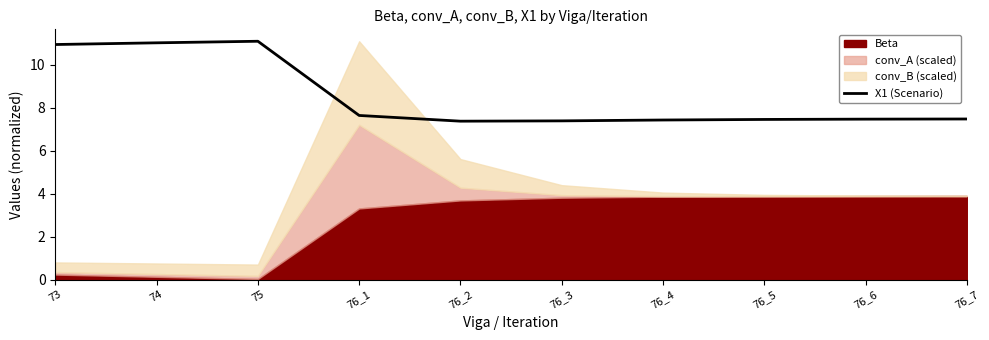

How many interior local valleys (lower than both neighbors) does the data have?

1